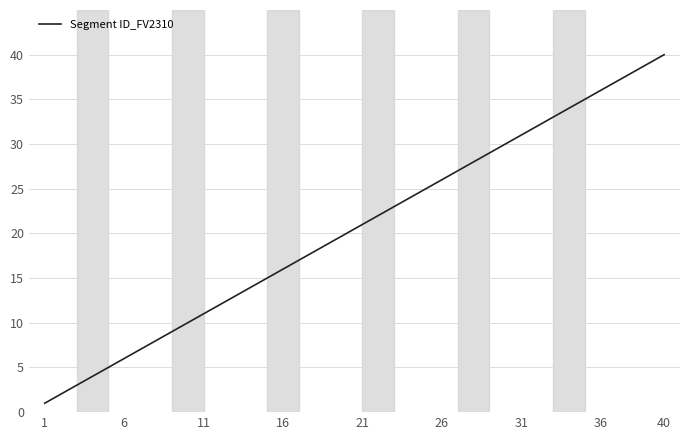

What is the maximum value shown in the chart?

40